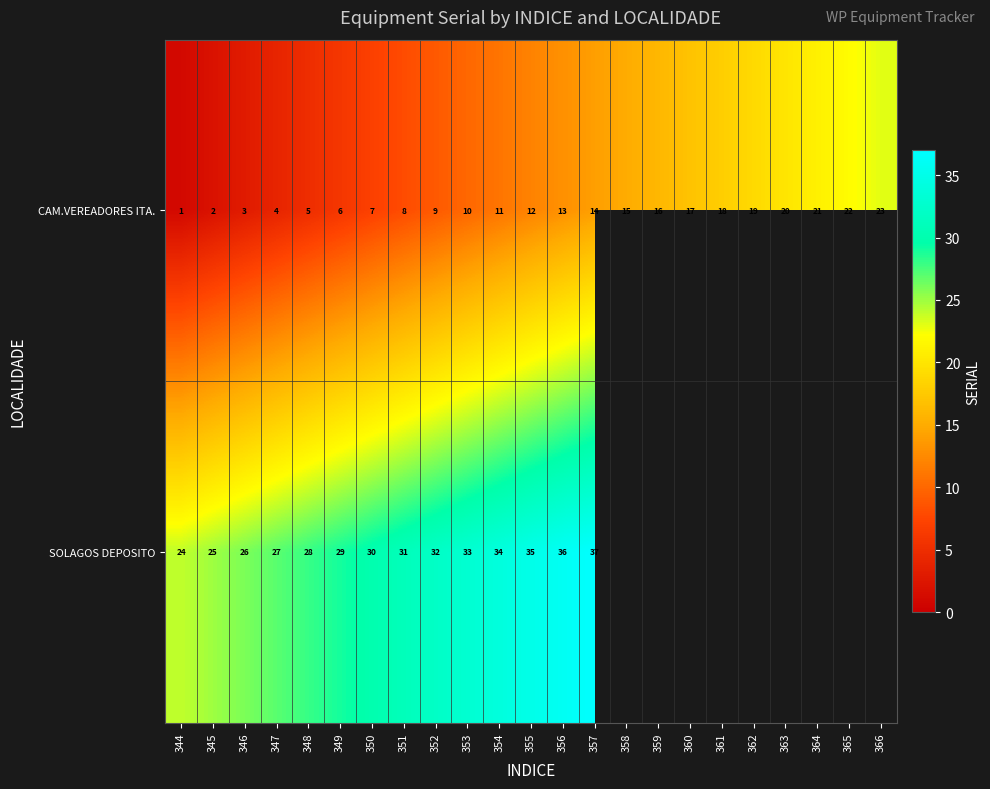

Is it true that SOLAGOS DEPOSITO equals 27 at 347?

True